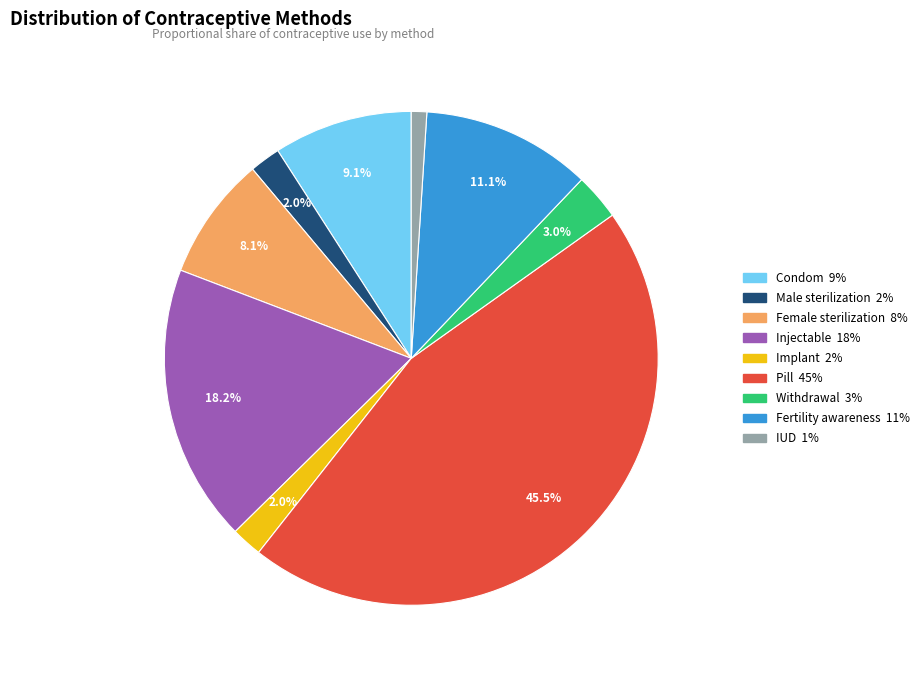

Is Condom the majority of the pie?

No